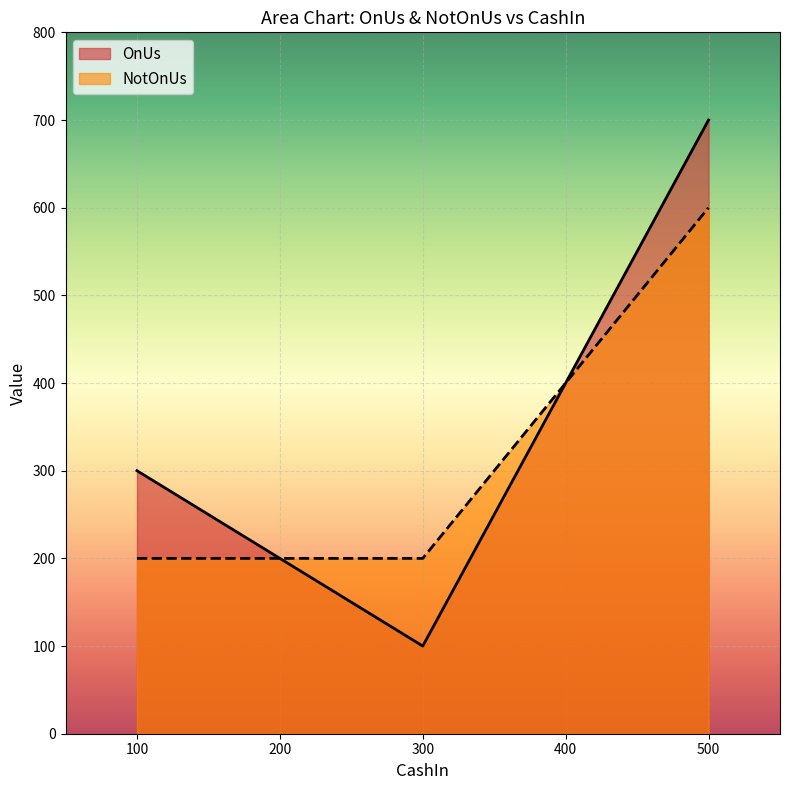

At which category is the sum across all series the highest?

500